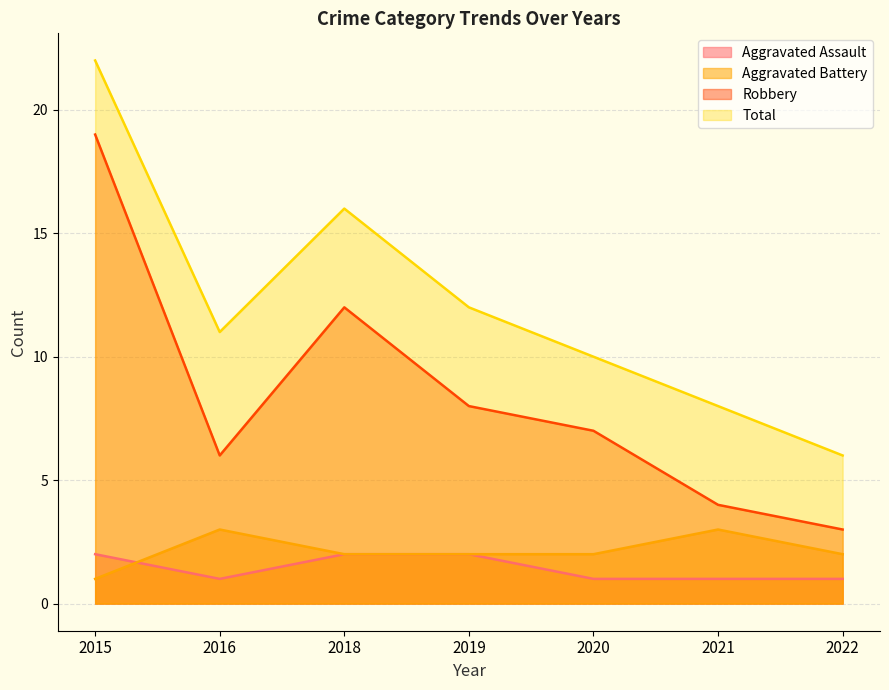

What value does the Robbery series have at 2016?

6